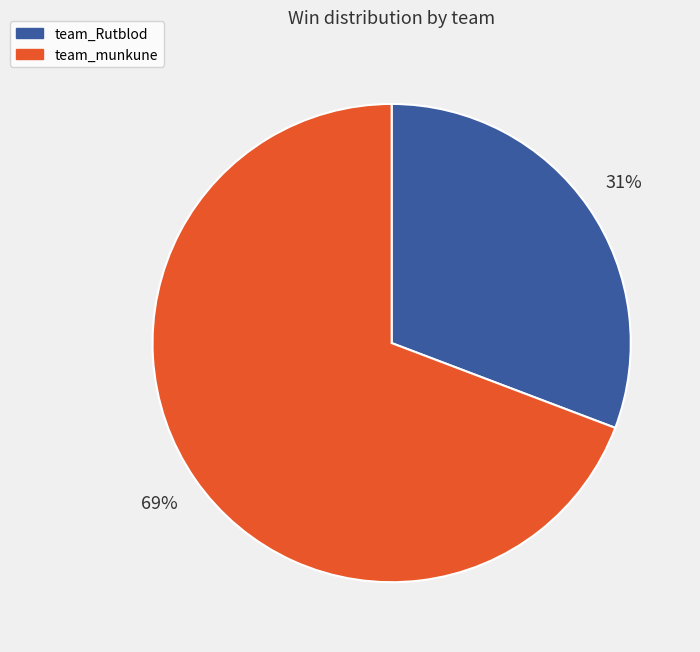

Is the sum of team_munkune and team_Rutblod greater than half?

Yes